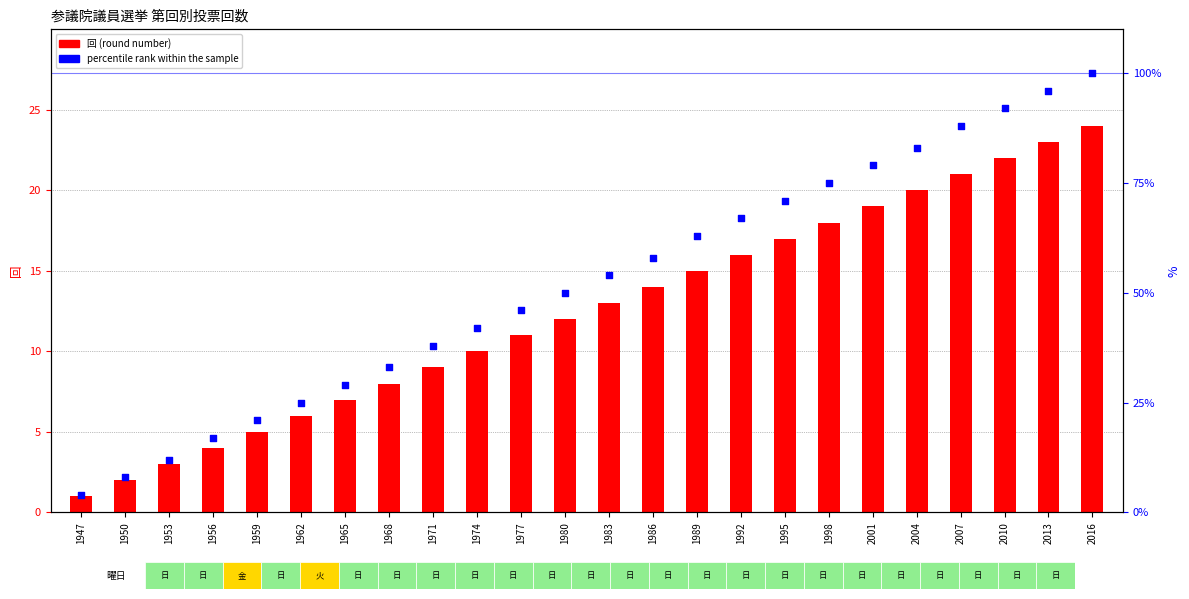

Which series contains the highest Y value?

percentile rank within the sample